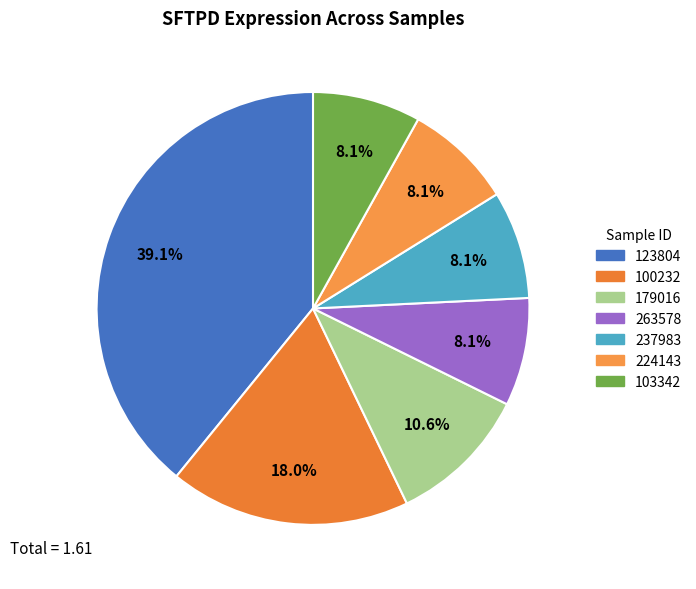

To the nearest percent, what is the average slice percentage?

14%